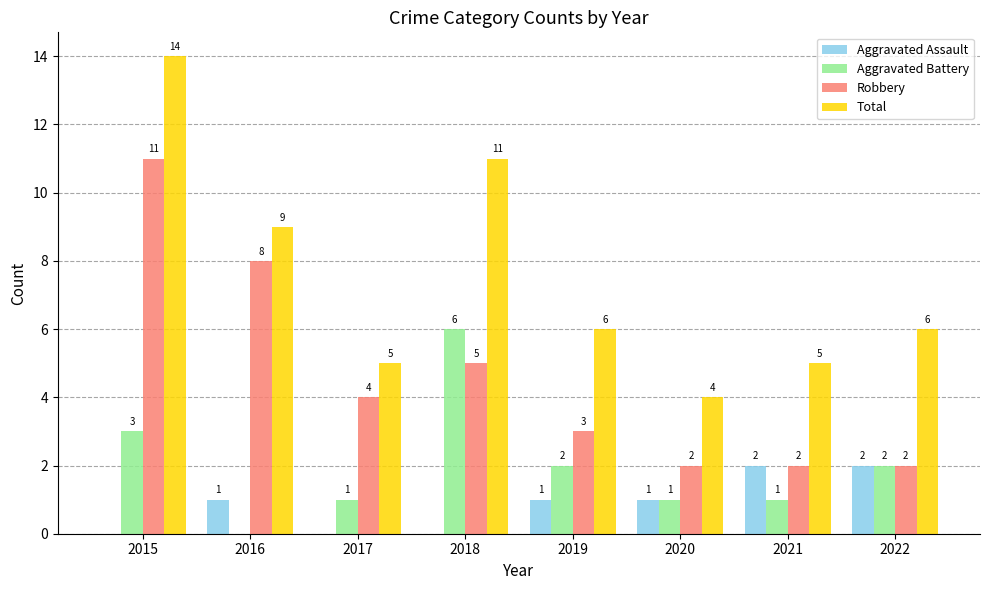

What is the average value of the Aggravated Assault series?

1